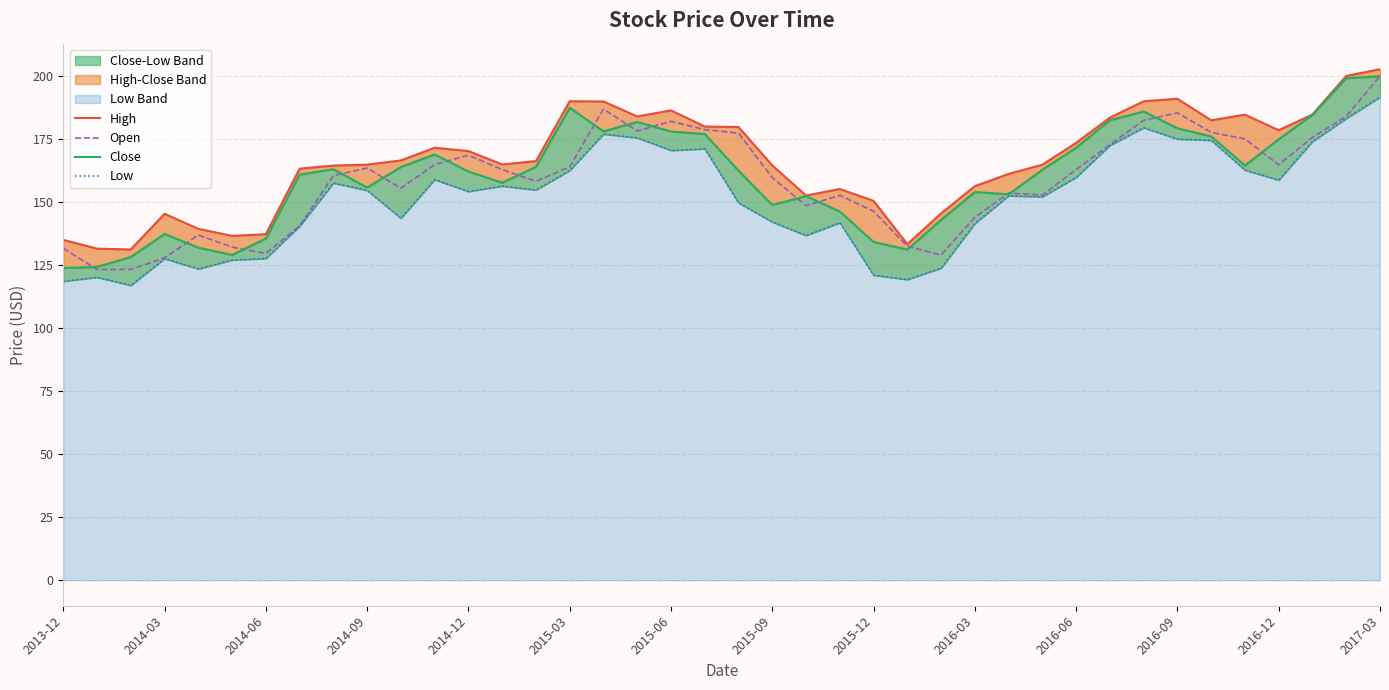

What is the spread (max minus min) of values at 17?

8.5